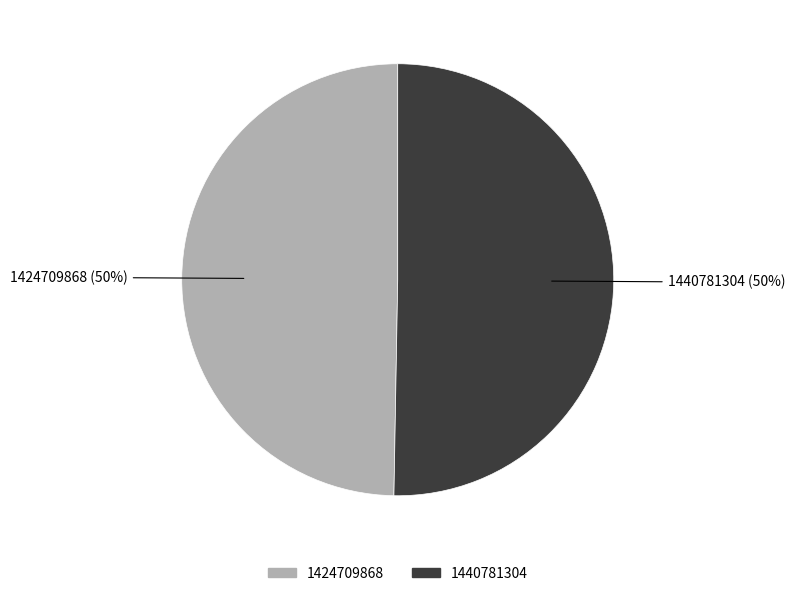

What is the majority slice?

1440781304